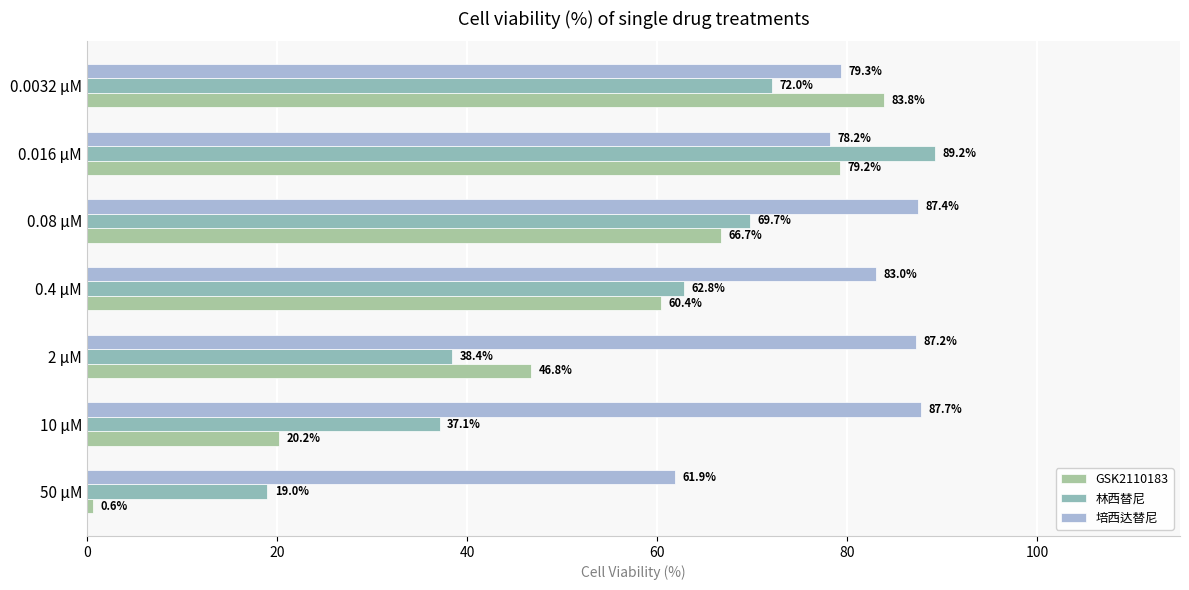

What is the difference between the maximum and minimum values in the GSK2110183 series?

83.2